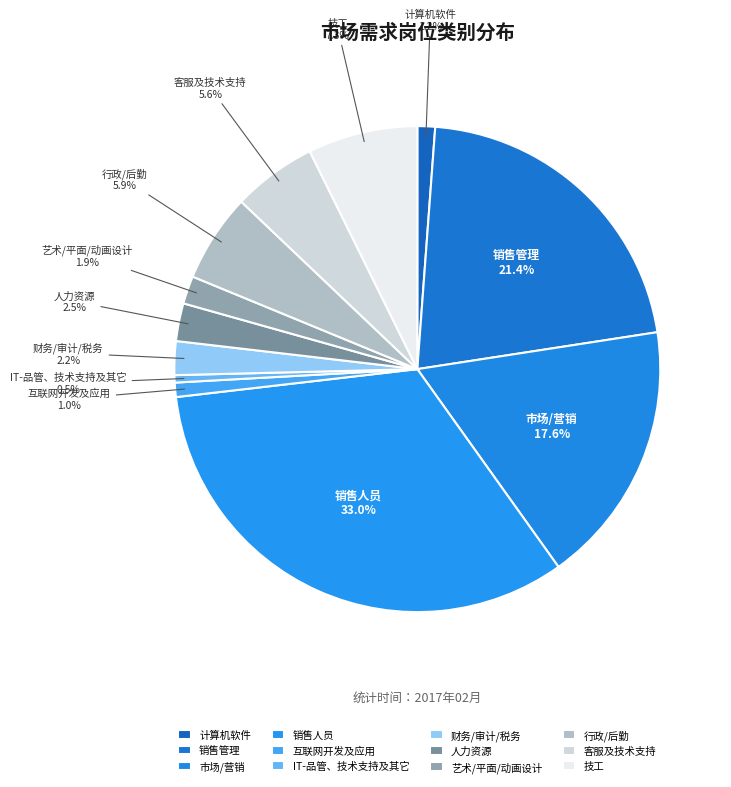

To the nearest percent, what is the combined percentage of 财务/审计/税务 and IT-品管、技术支持及其它?

3%